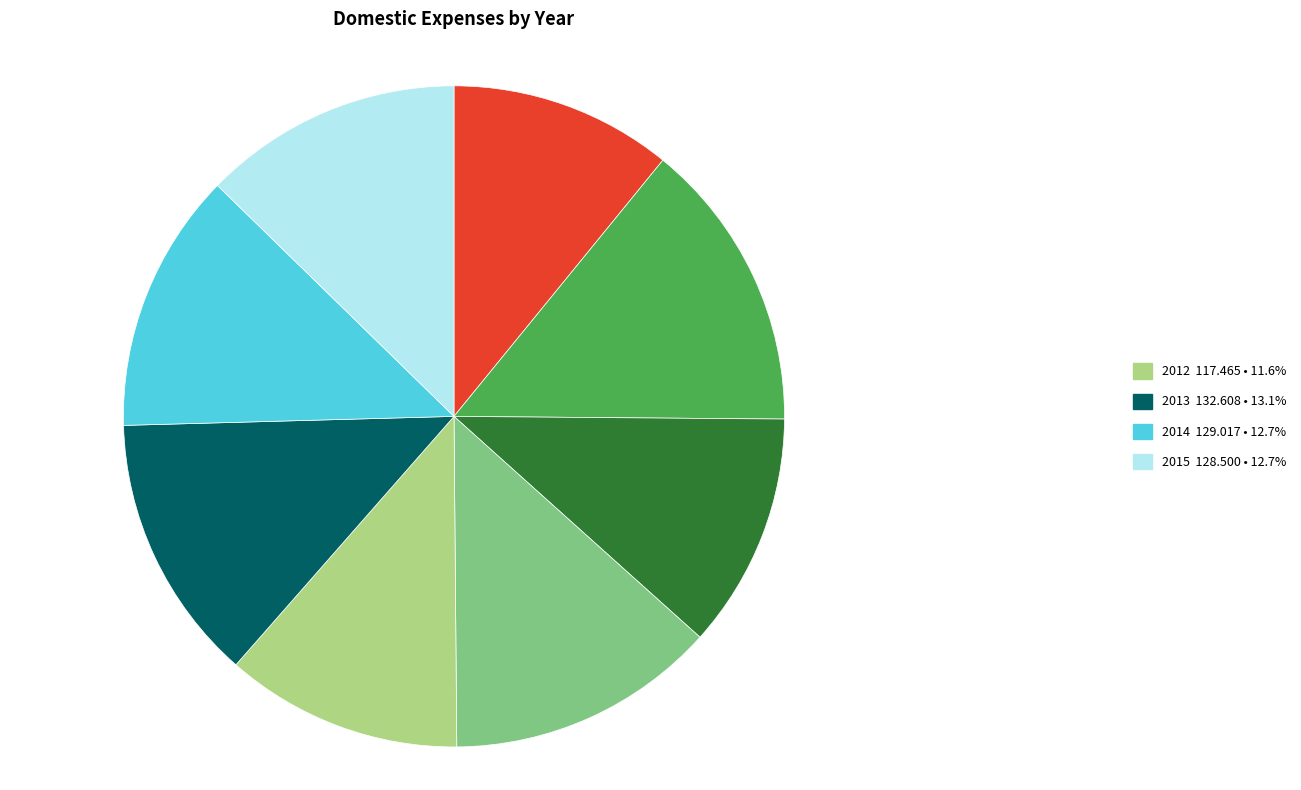

Is there a majority slice in this chart?

No